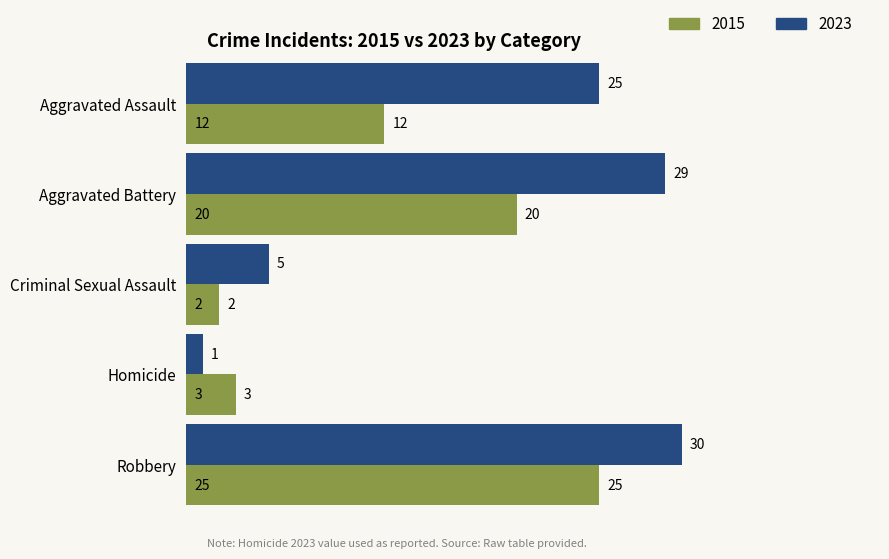

Which series changed the most between Aggravated Battery and Robbery?

2015